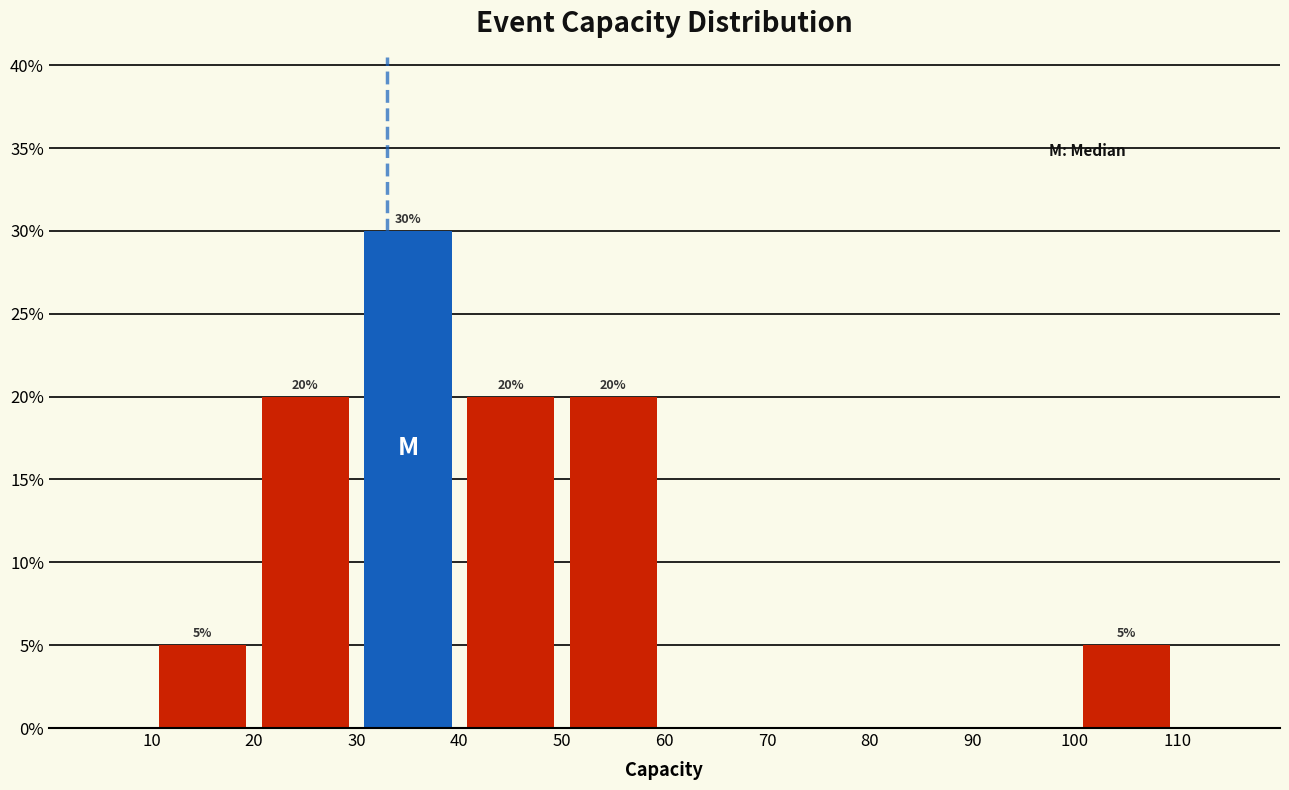

Over which range of the x-axis is the bar tallest?

30 to 40